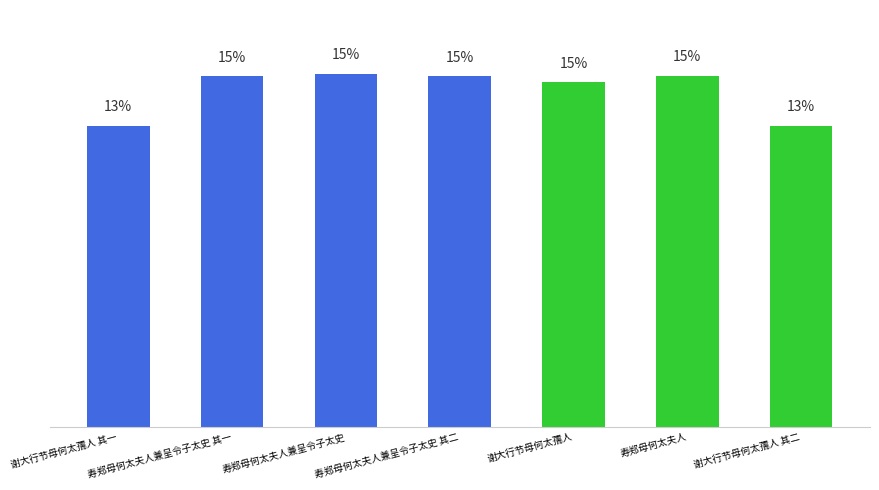

Rank the categories by value from highest to lowest.

寿郑母何太夫人兼呈令子太史, 寿郑母何太夫人, 寿郑母何太夫人兼呈令子太史 其二, 寿郑母何太夫人兼呈令子太史 其一, 谢大行节母何太孺人, 谢大行节母何太孺人 其二, 谢大行节母何太孺人 其一